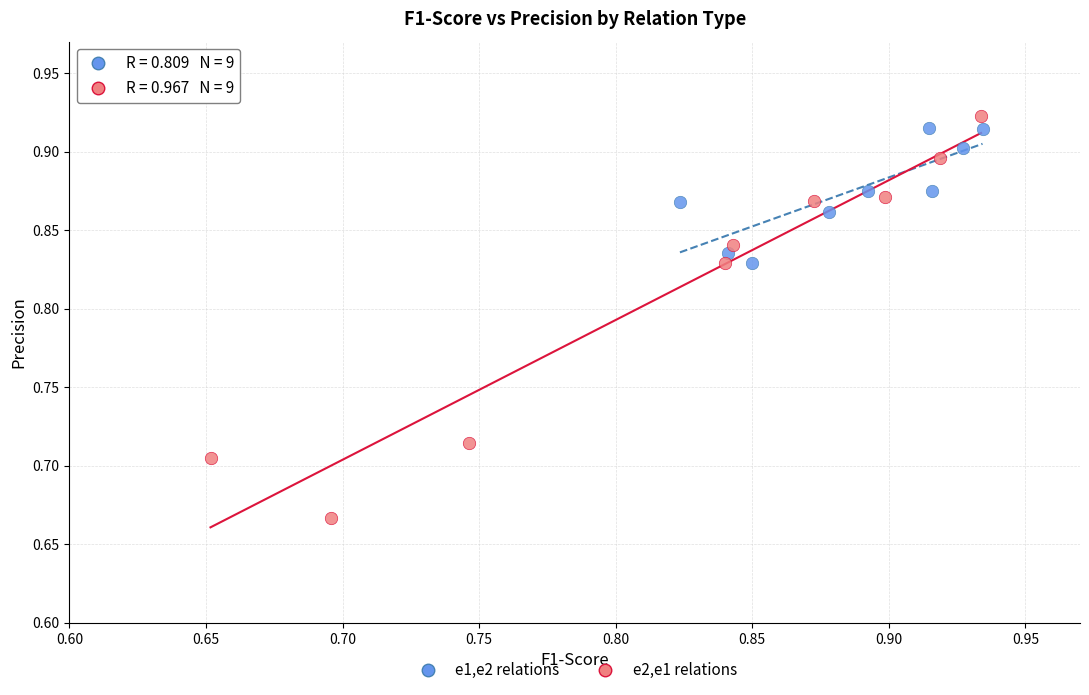

Which series contains the lowest Y value?

e2,e1 relations